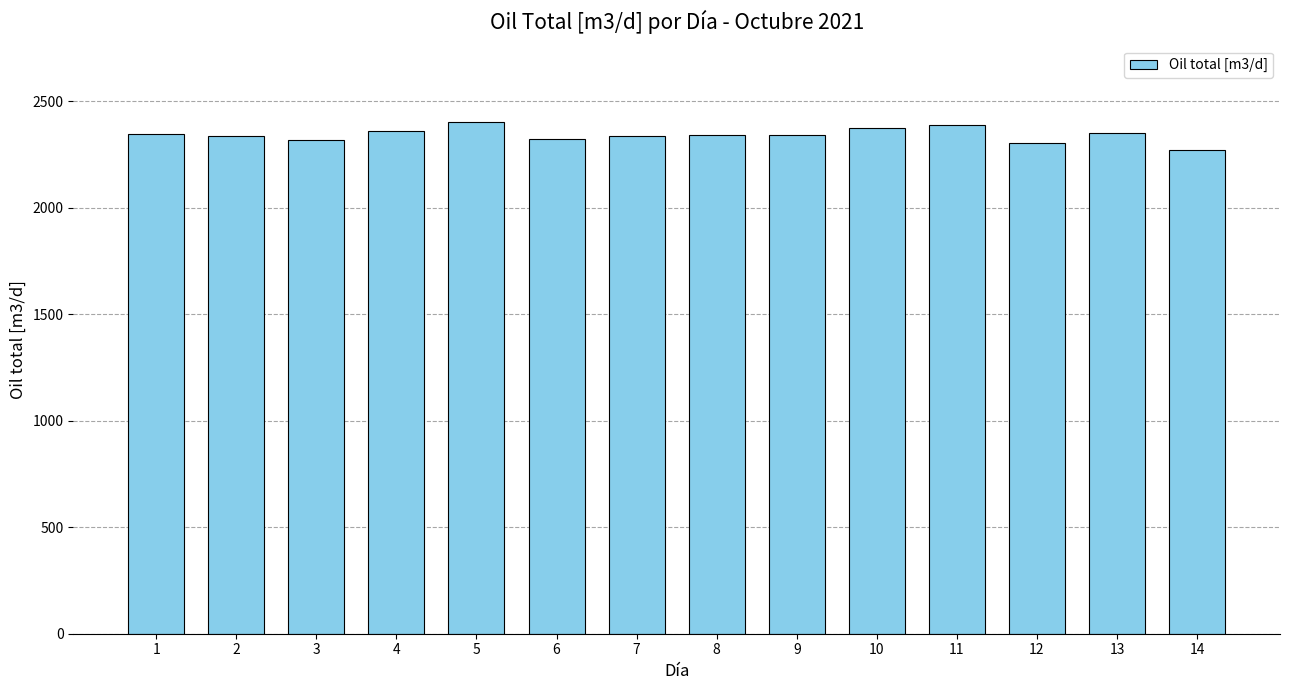

Are the bars grouped side by side (vs. stacked)?

No